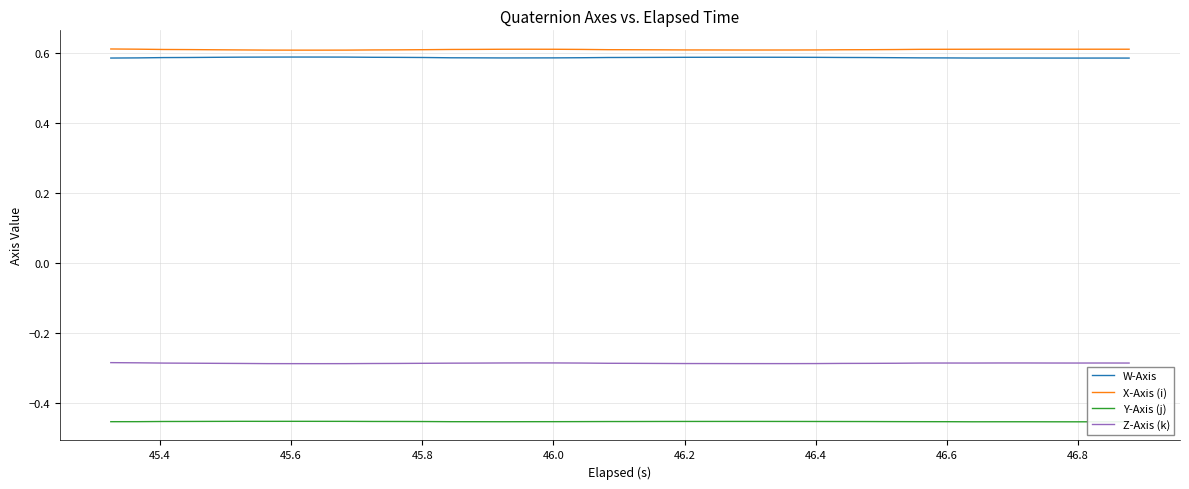

What is the sum of all X-Axis (i) values?

24.3